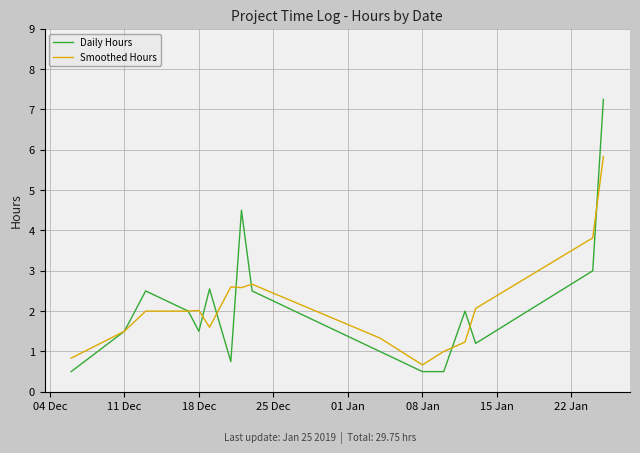

Which series has the largest range (max minus min)?

Daily Hours